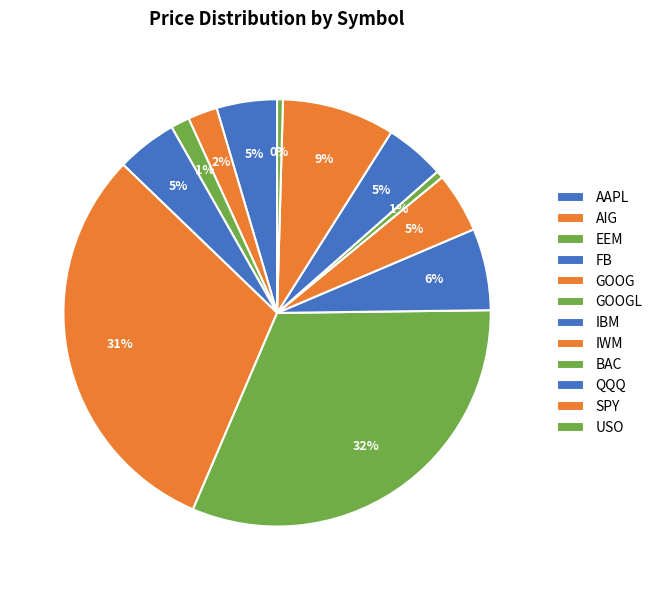

Is there any slice that represents more than half of the pie?

No